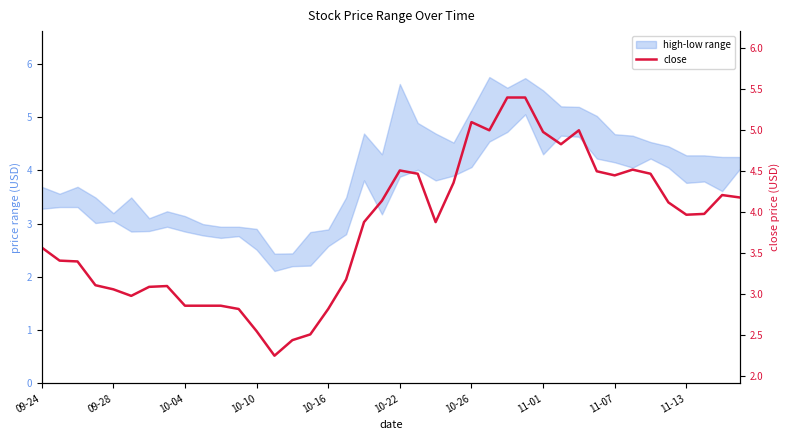

The chart shows a value of 4.1 at 11. True or false?

False